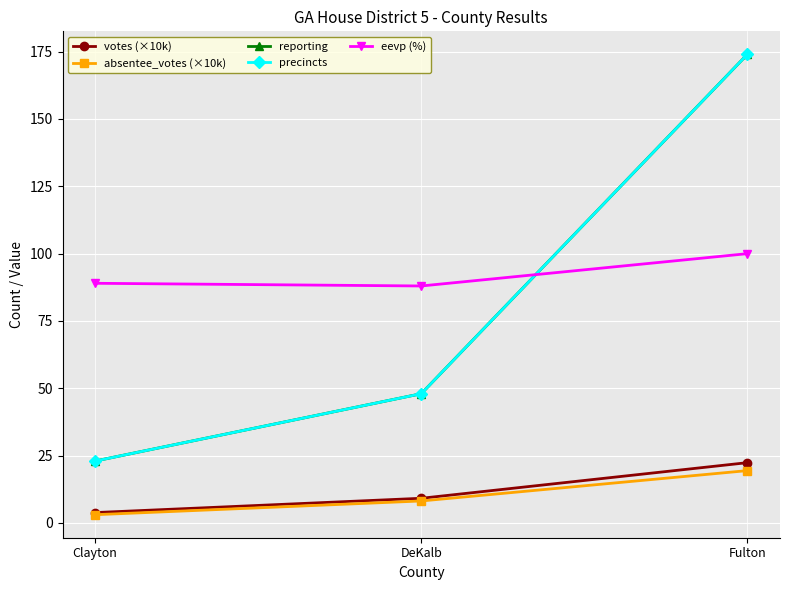

Does the chart have visible grid lines?

Yes